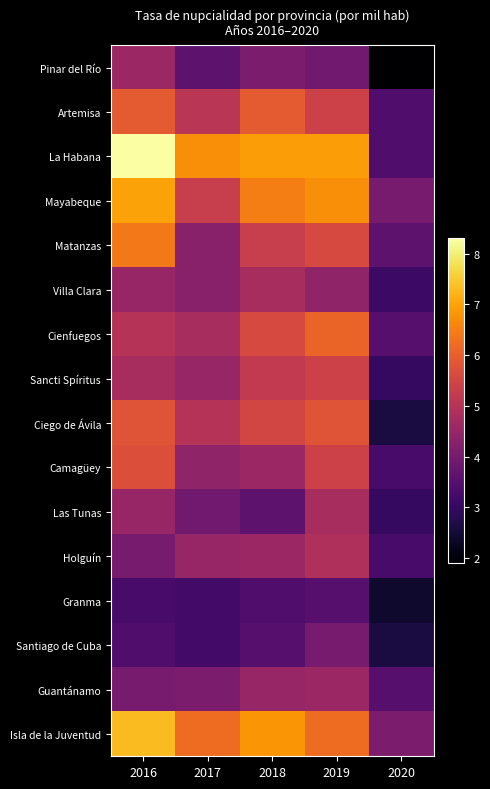

Which category has the highest value across all series?

2016